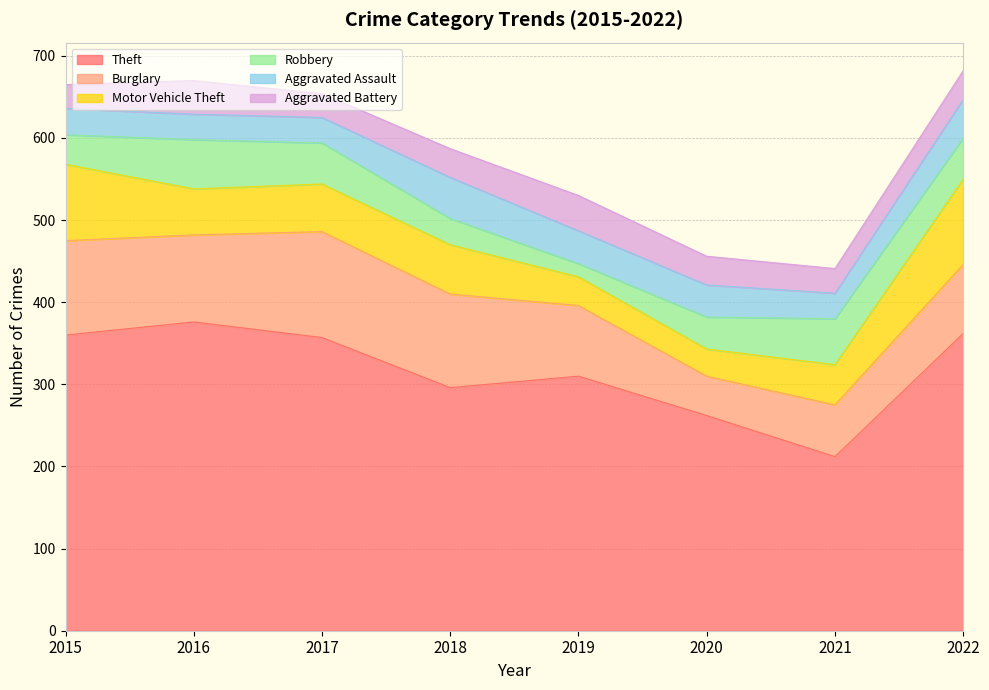

Rank the series by their maximum value, from highest to lowest.

Theft, Burglary, Motor Vehicle Theft, Robbery, Aggravated Assault, Aggravated Battery